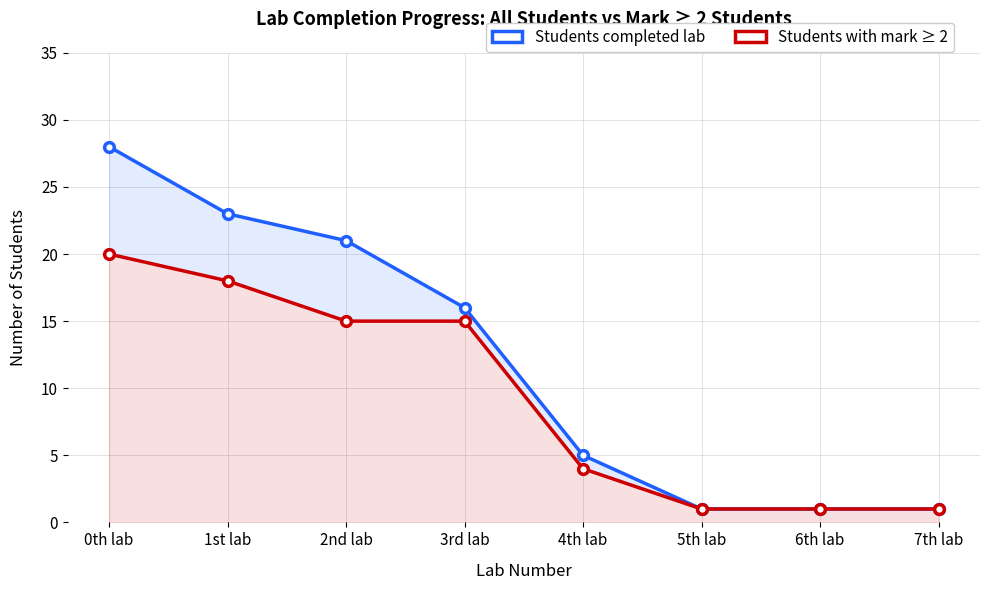

At how many categories does at least one series exceed 19?

3